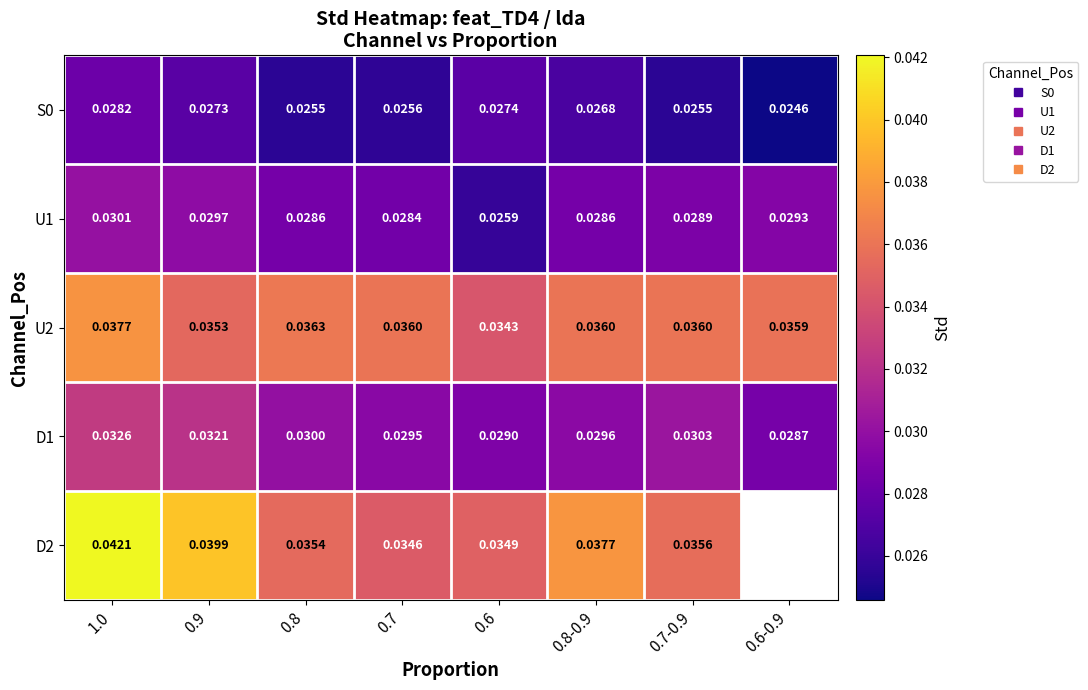

The value of U1 at 0.6 is 0.0. True or false?

False